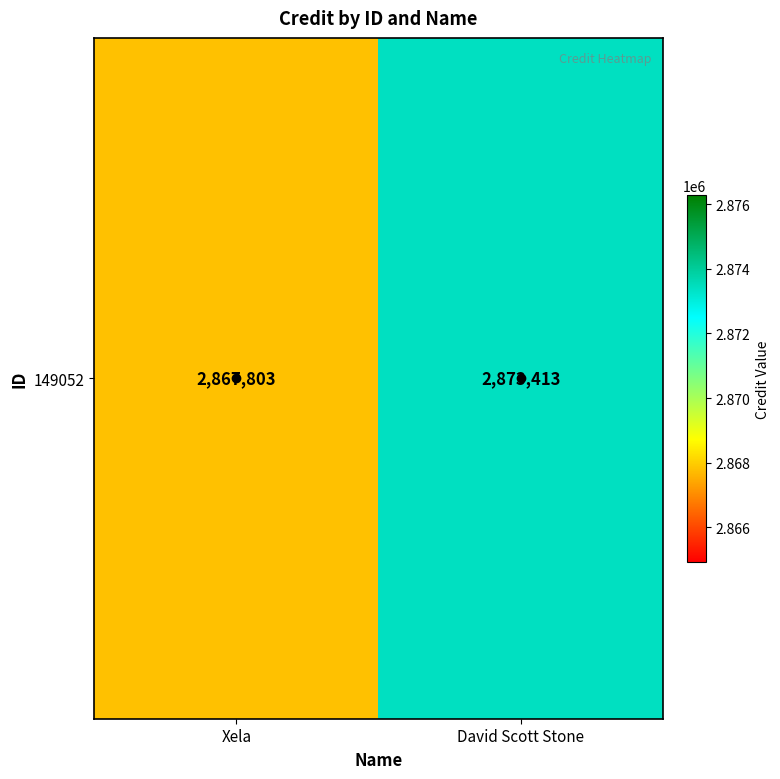

Which category has the highest value across all series?

David Scott Stone